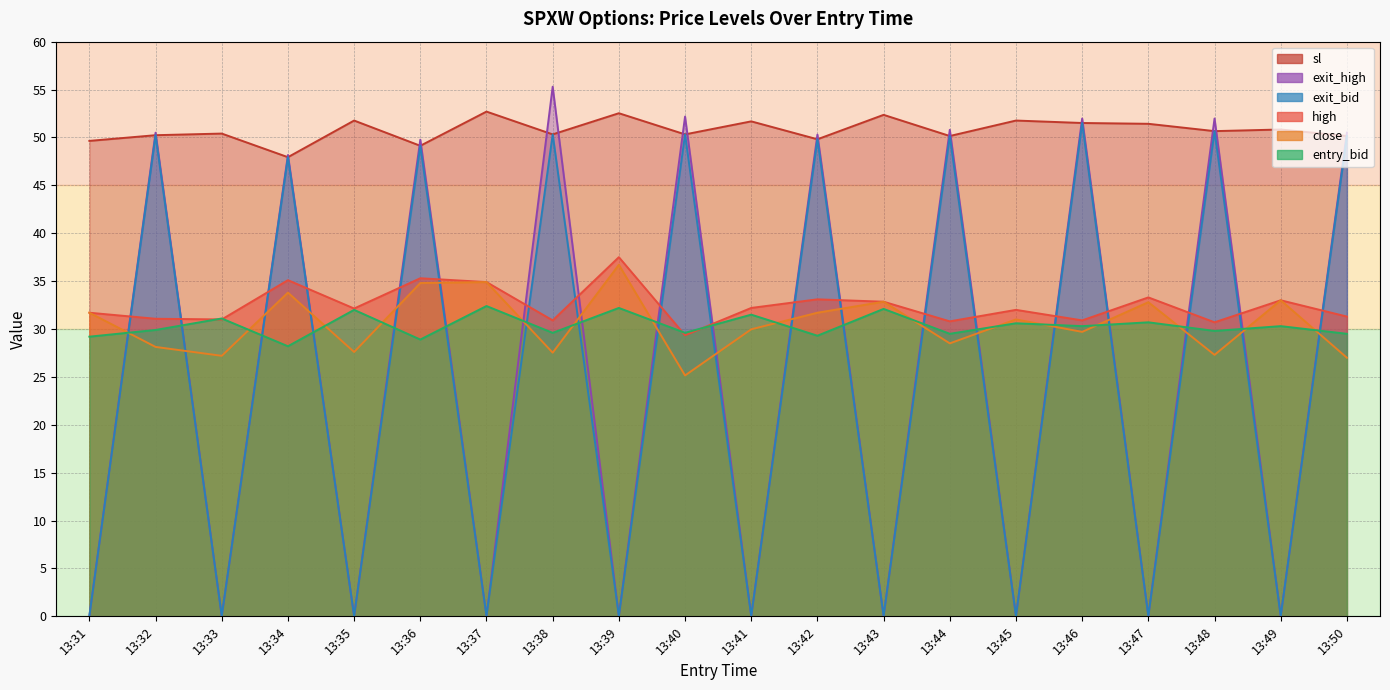

Which series has the widest spread of values?

exit_high